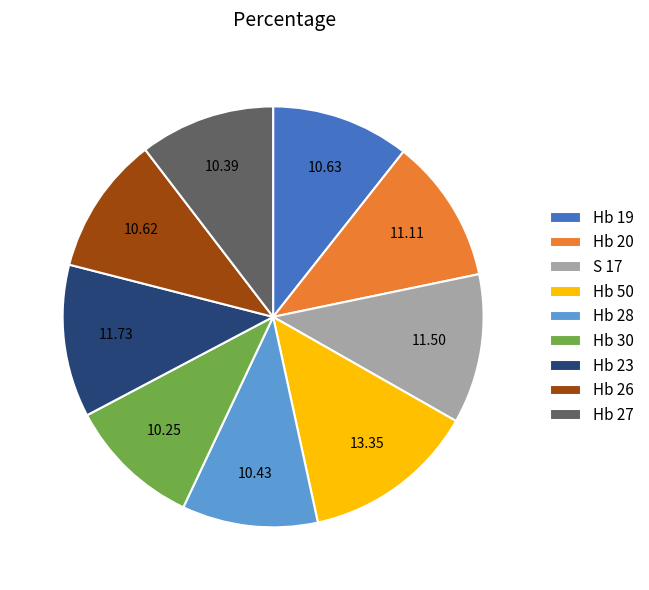

Combined, do S 17 and Hb 30 account for over 50%?

No